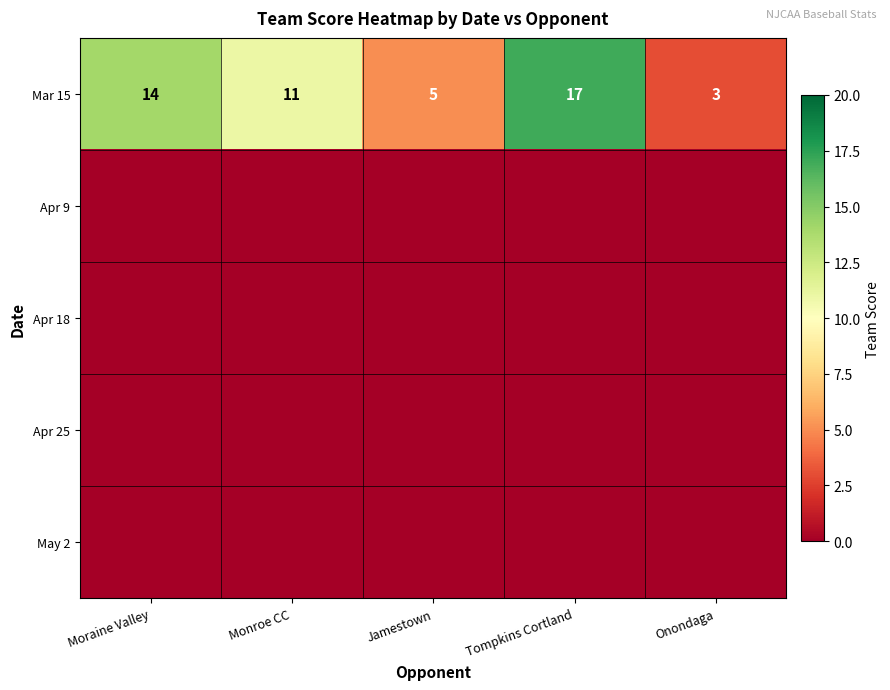

What is the difference between the maximum and minimum values in the Mar 15 series?

14